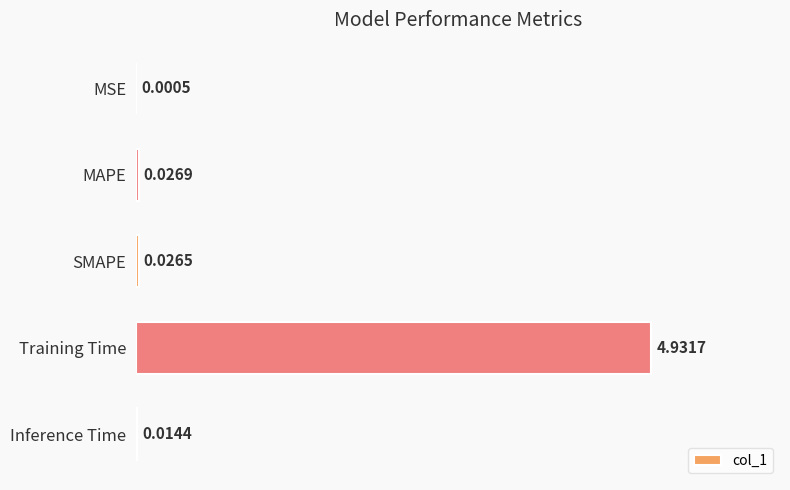

Which has a higher value, MAPE or SMAPE?

MAPE